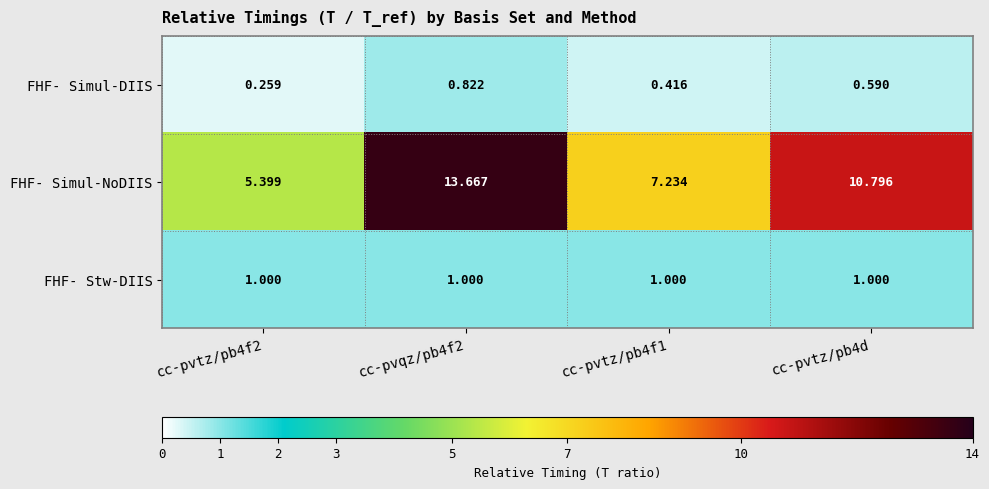

At cc-pvtz/pb4f1, list the series in order from smallest to largest.

FHF- Simul-DIIS, FHF- Stw-DIIS, FHF- Simul-NoDIIS